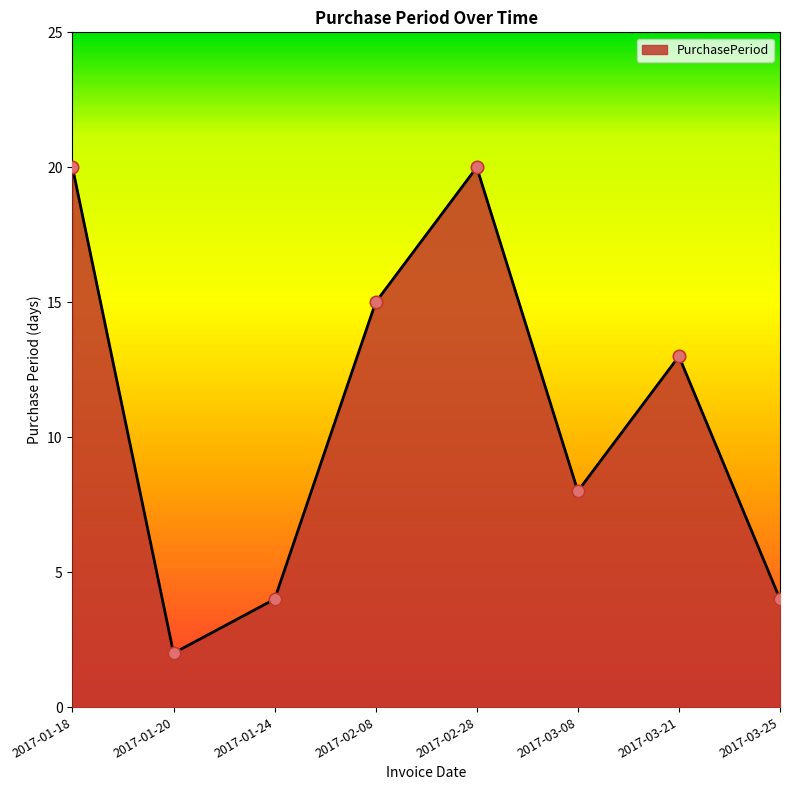

What is the ratio of the value at 2017-02-08 to the value at 2017-01-18?

0.8